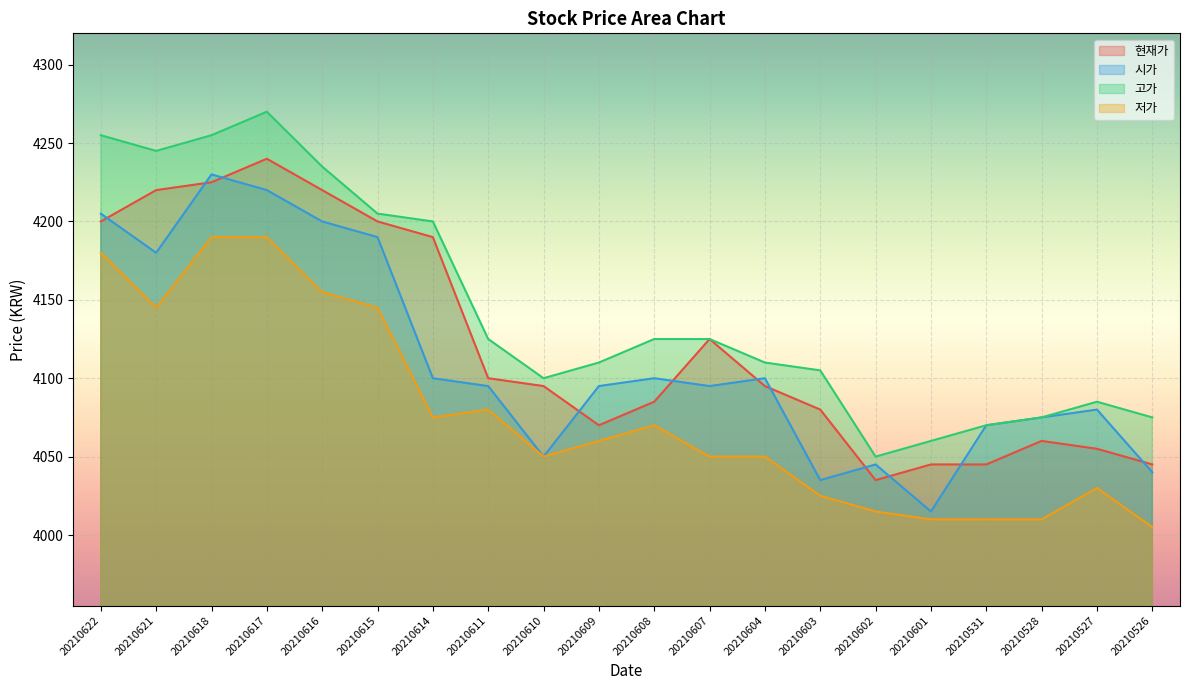

At which label is 고가 closest to 4160?

20210611